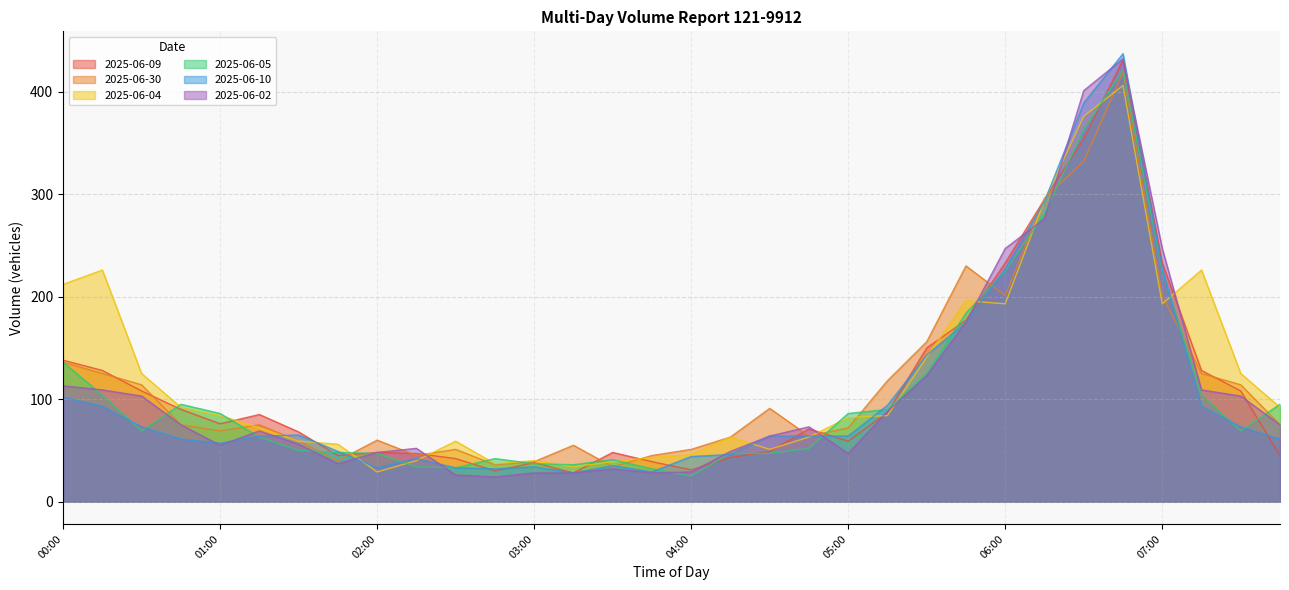

Where is the first local minimum for 2025-06-09?

01:00